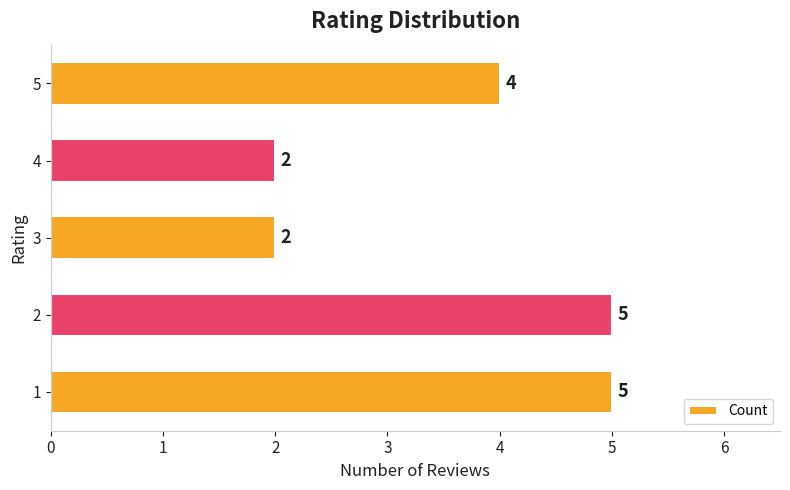

What value does the data have at 5?

4